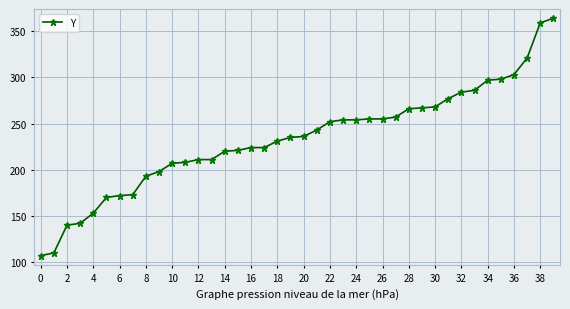

What is the average value?

234